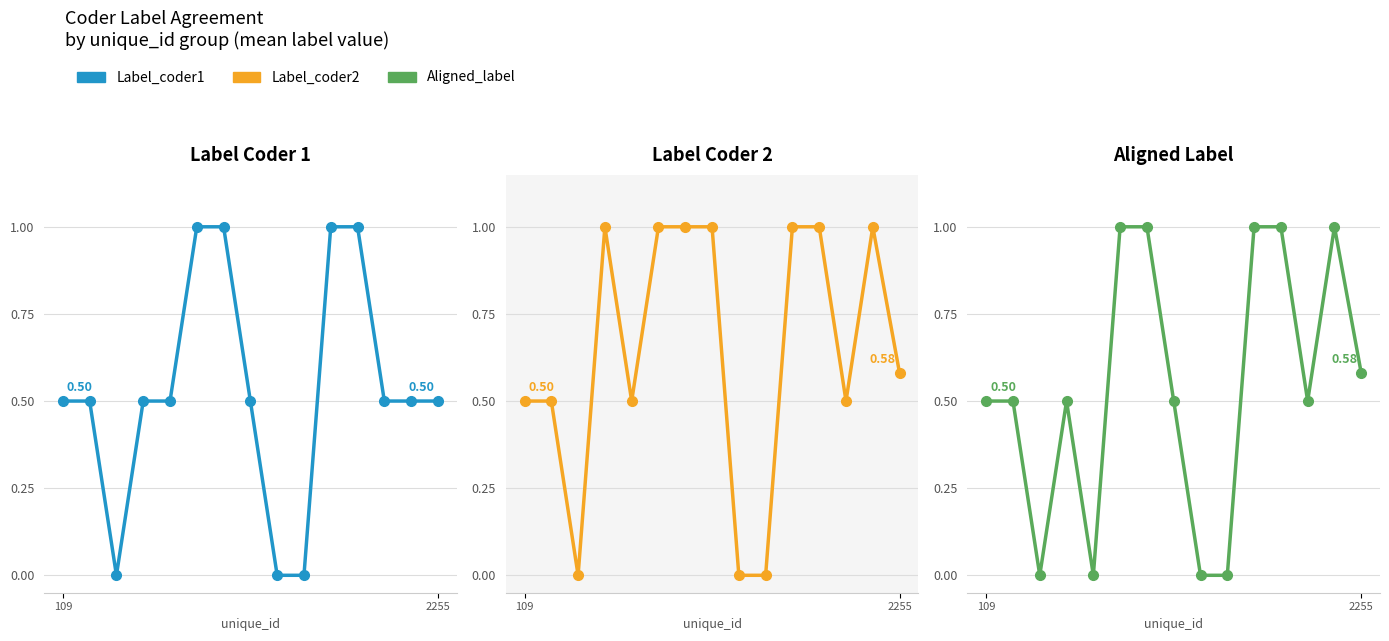

List the labels in order of Label_coder1 value, smallest first.

2, 8, 9, 109, 2255, 3, 4, 7, 12, 13, 14, 5, 6, 10, 11